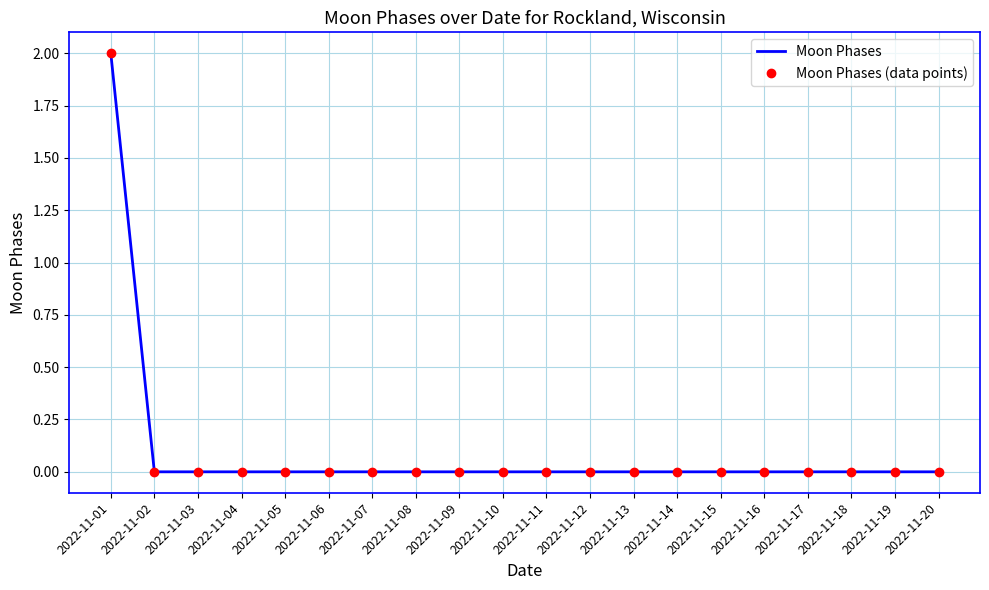

How many Moon Phases (data points) values are between 0 and 1?

19